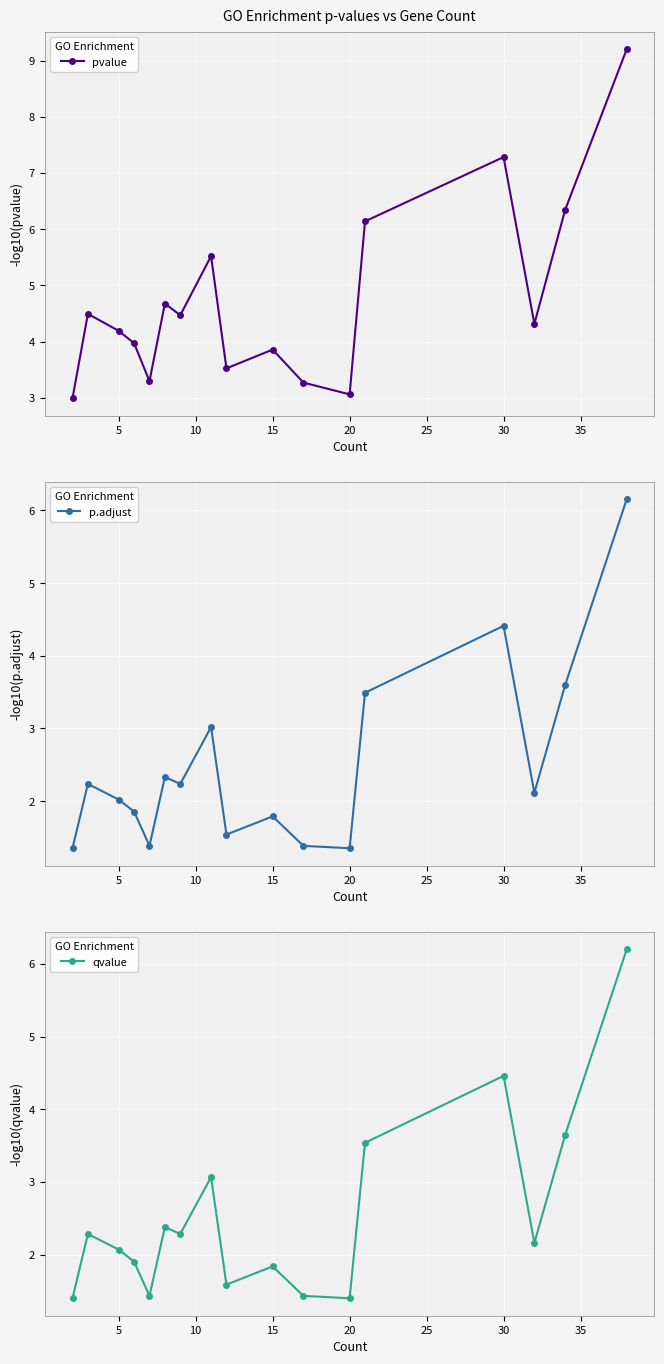

In pvalue, how many points are higher than both neighbors (excluding endpoints)?

5